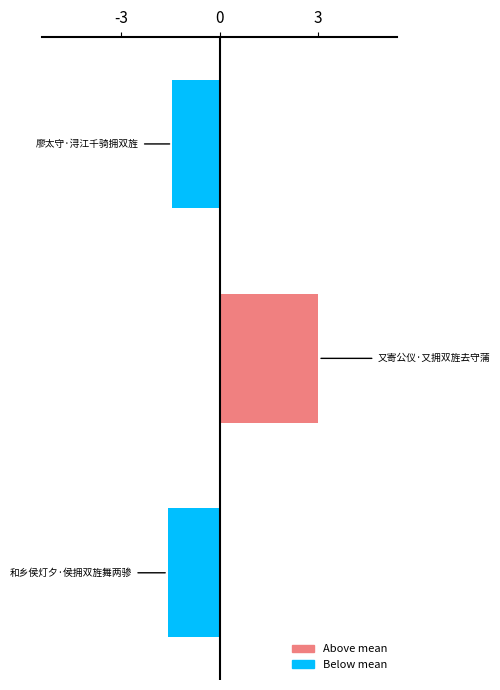

Does the chart contain any negative values?

Yes